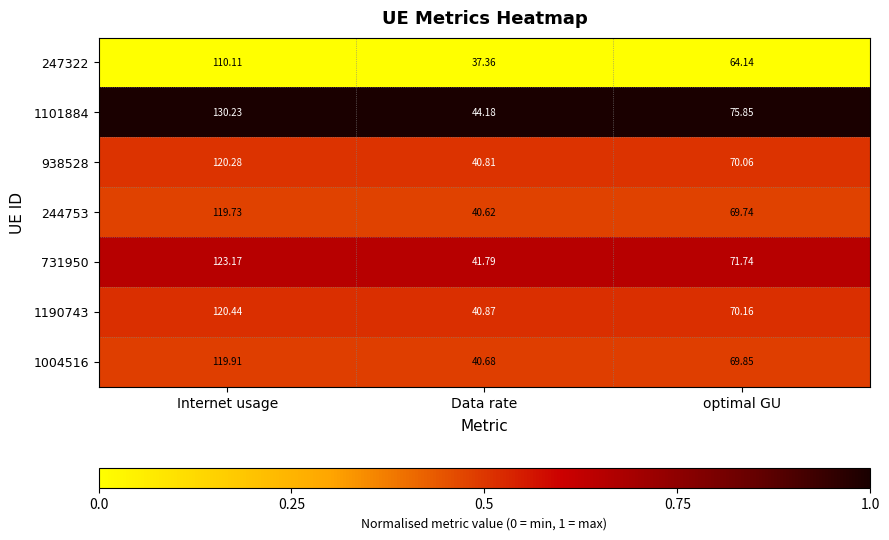

At which category is the sum across all series the highest?

Internet usage